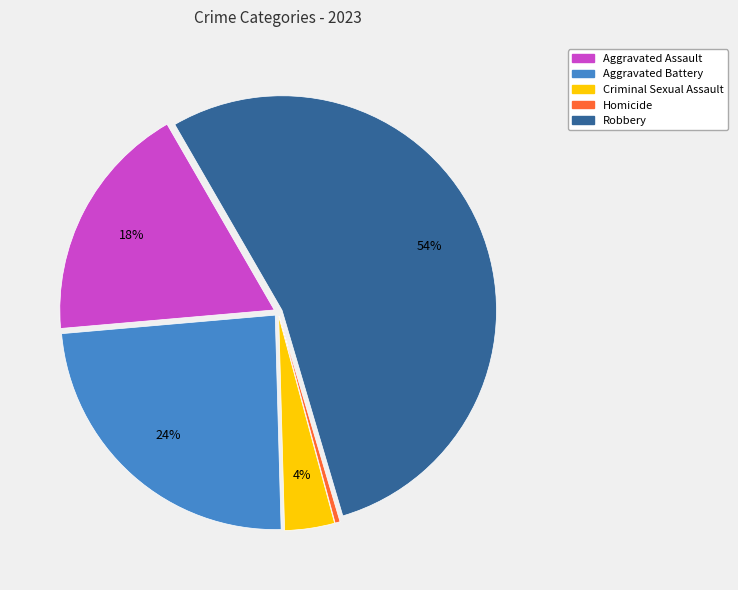

What is the majority slice?

Robbery